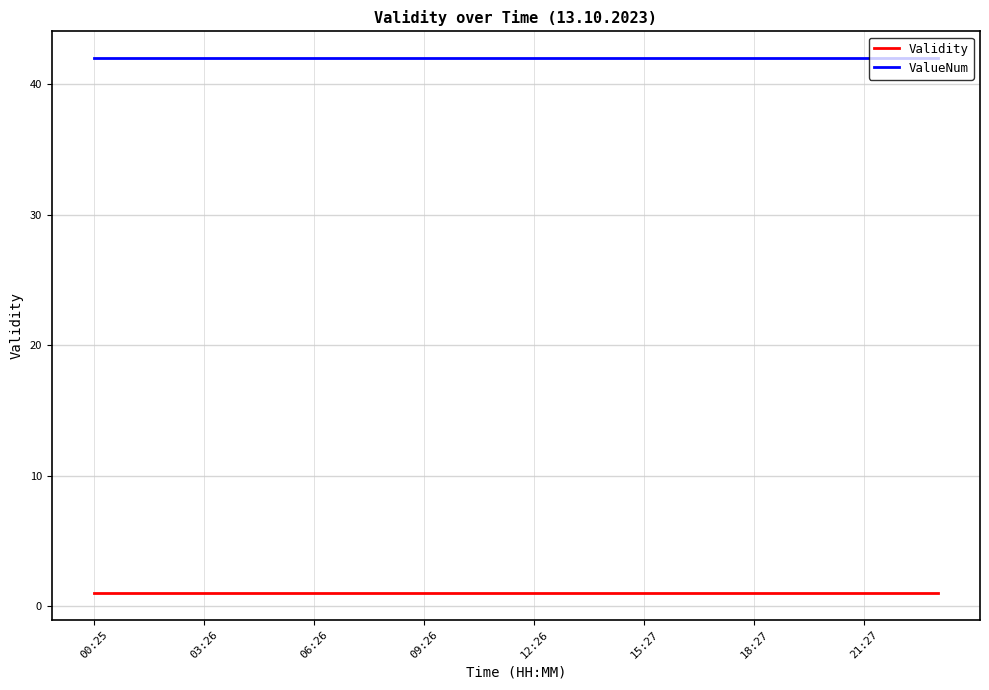

True or false: ValueNum and Validity intersect in this chart.

False